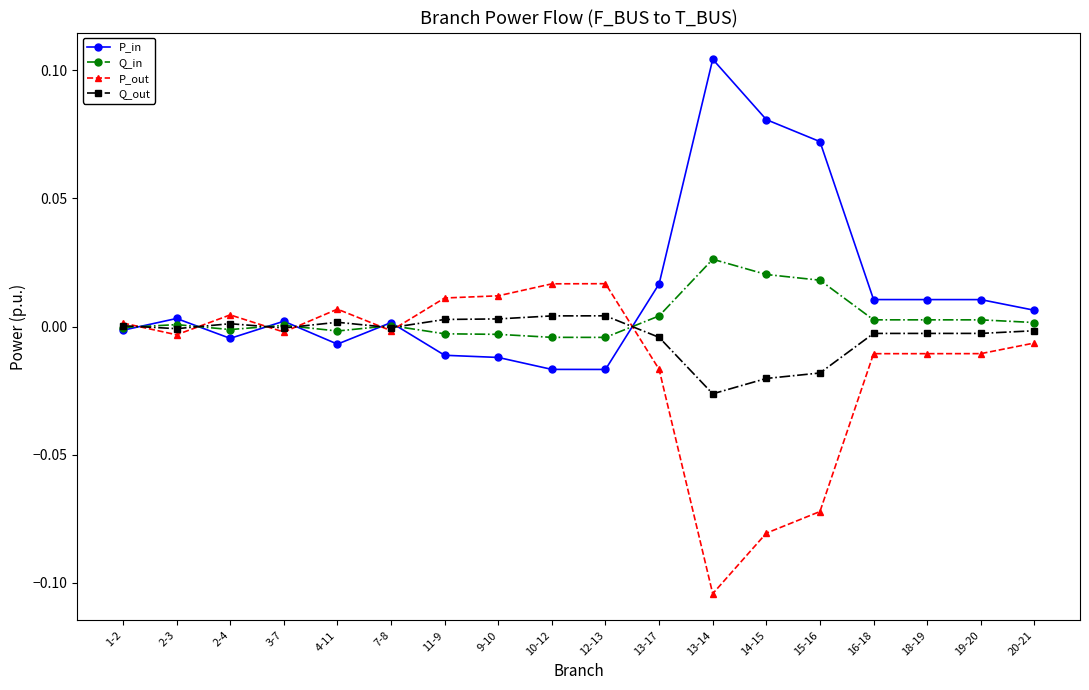

How many distinct data groups are displayed?

4